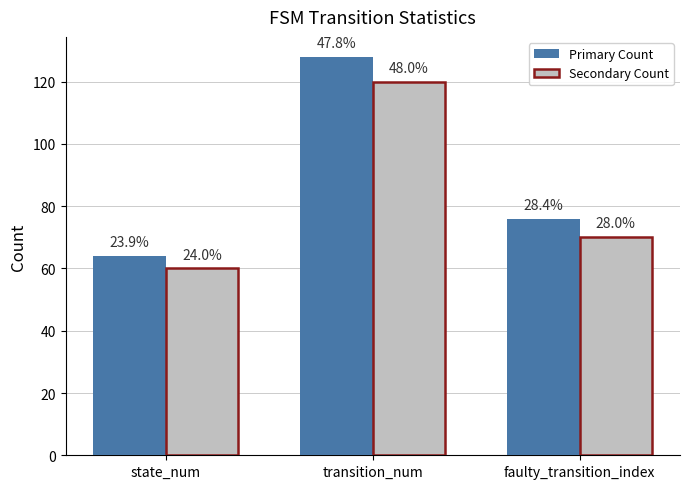

Is it true that Secondary Count equals 212 at transition_num?

False